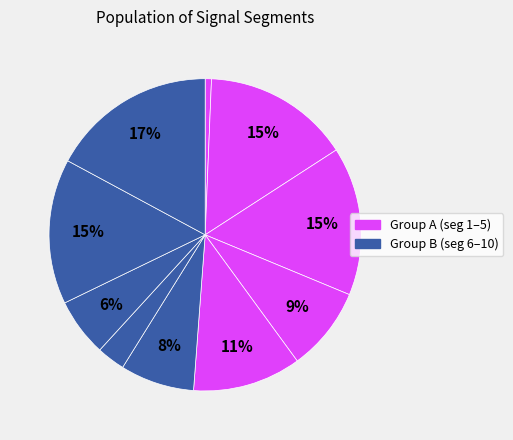

Which slice is the largest?

signal segment 10